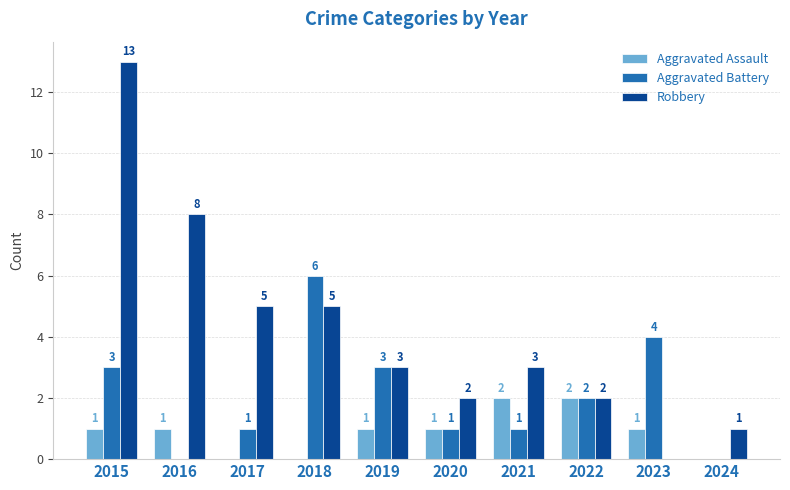

Which series has the largest range (max minus min)?

Robbery